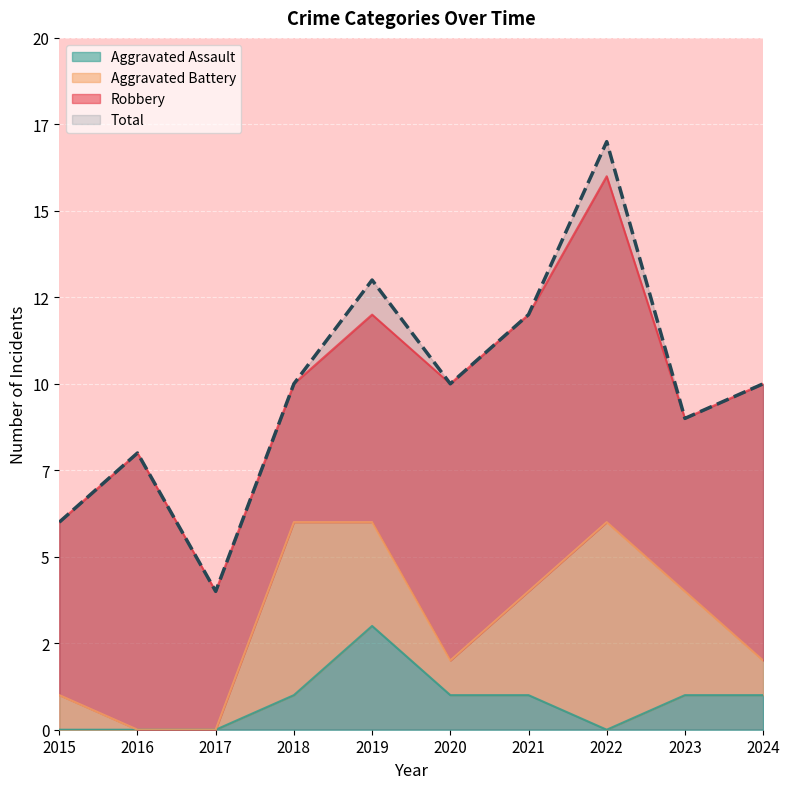

What is the average value of the Total series?

10